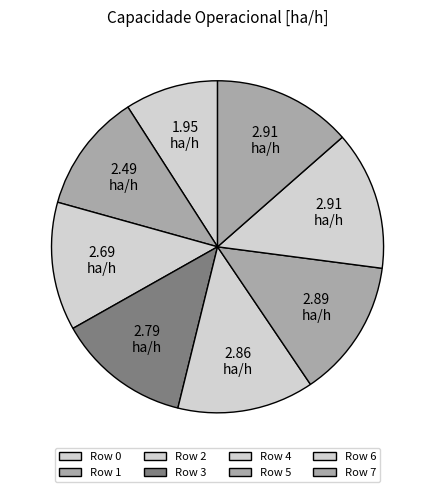

How many slices are in this pie chart?

8